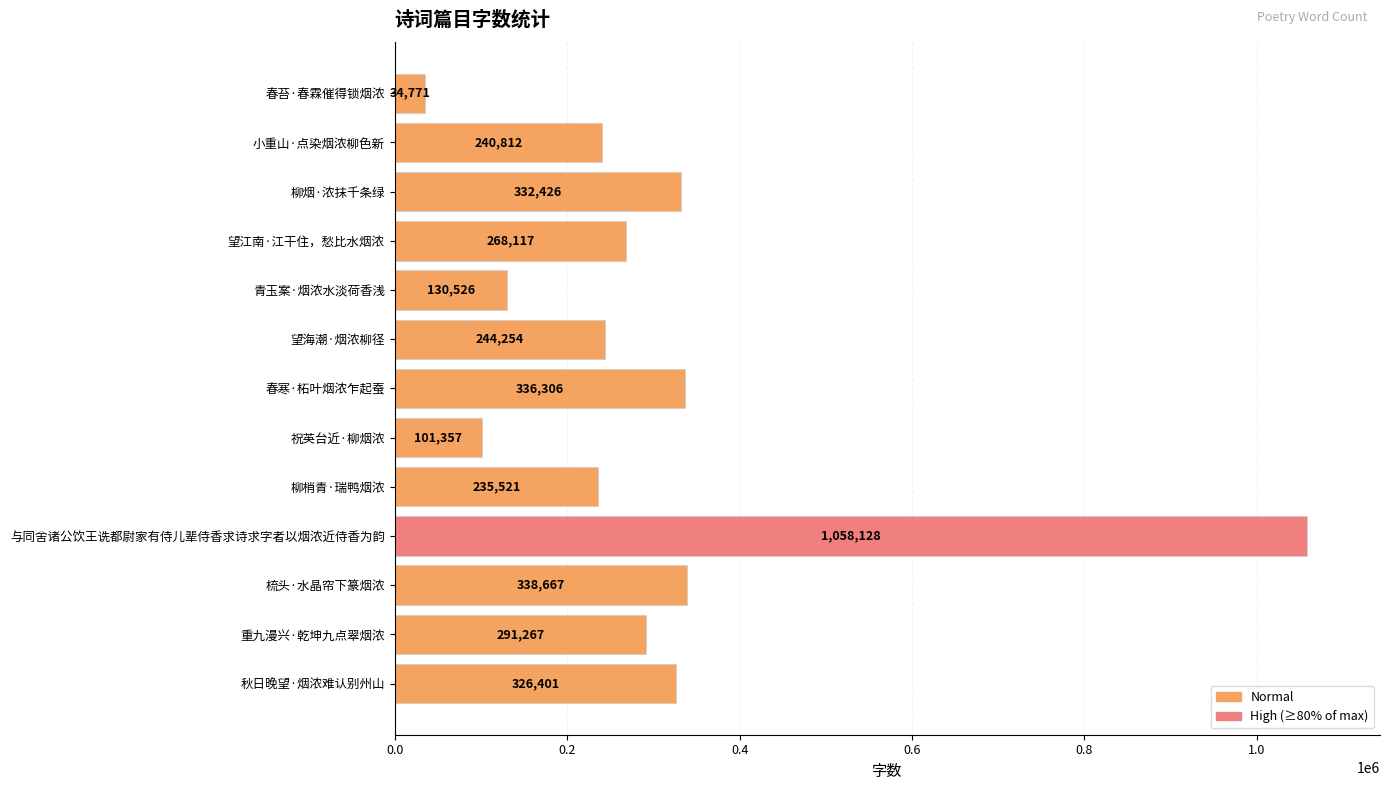

What is the change in value from 柳烟·浓抹千条绿 to 柳梢青·瑞鸭烟浓?

-96905